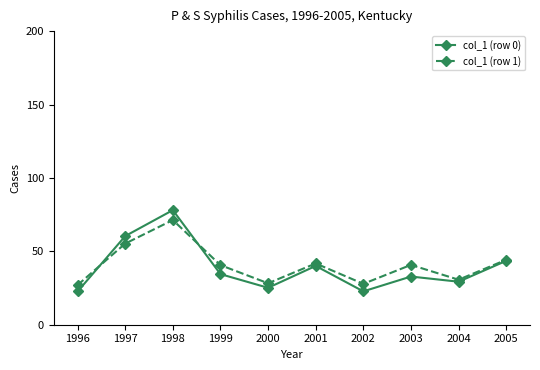

What are all the series names shown in the legend?

col_1 (row 0), col_1 (row 1)